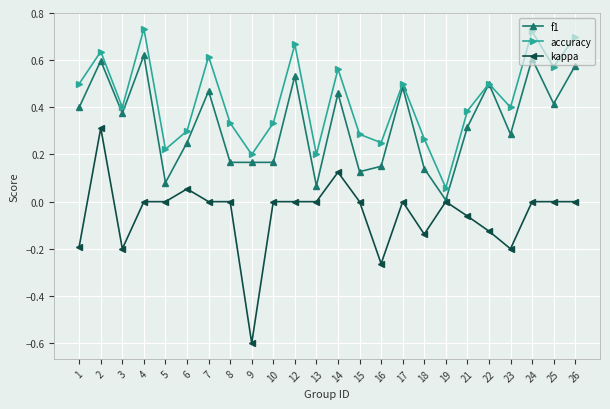

How many distinct data groups are displayed?

3